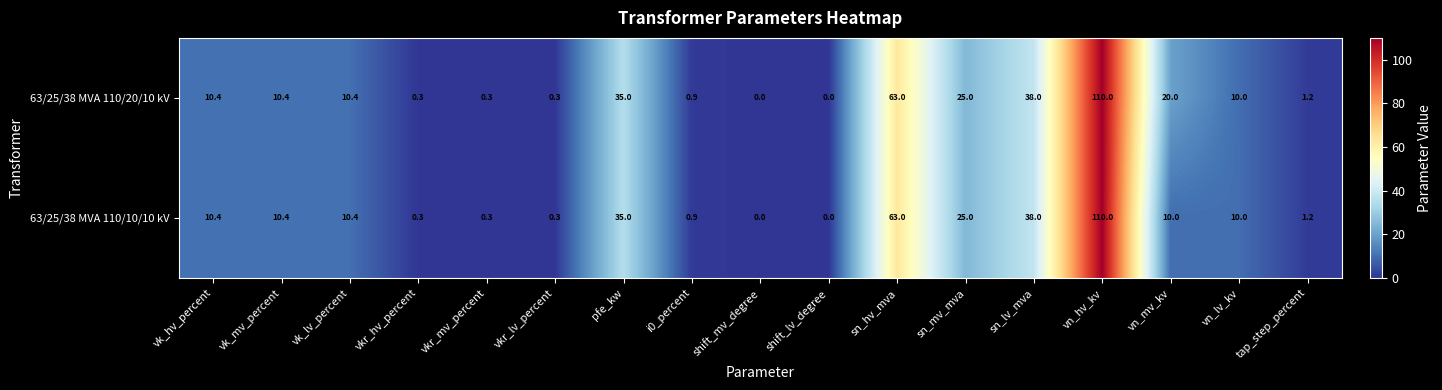

The 63/25/38 MVA 110/20/10 kV series shows 20.0 at vn_mv_kv. True or false?

True